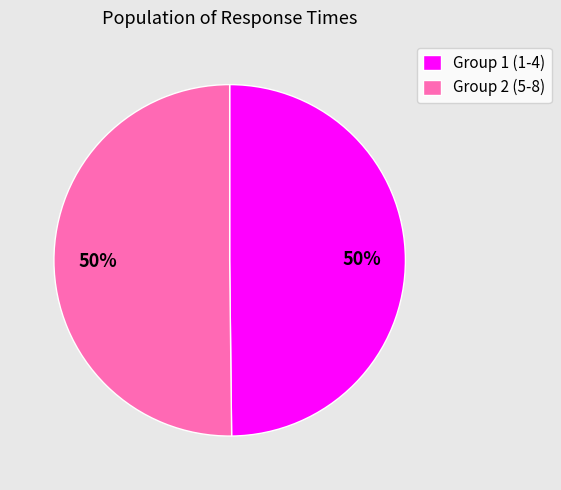

Count the number of slices in the pie.

2